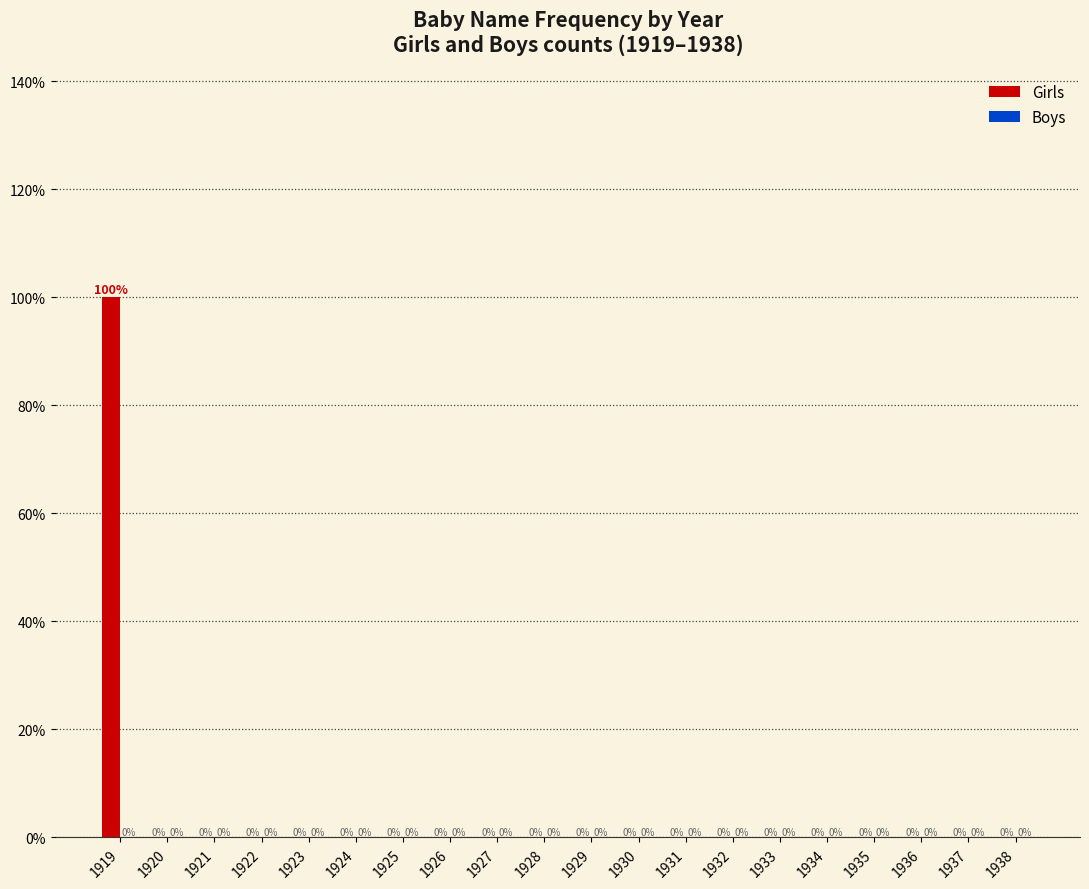

Count the number of categories in the chart.

20